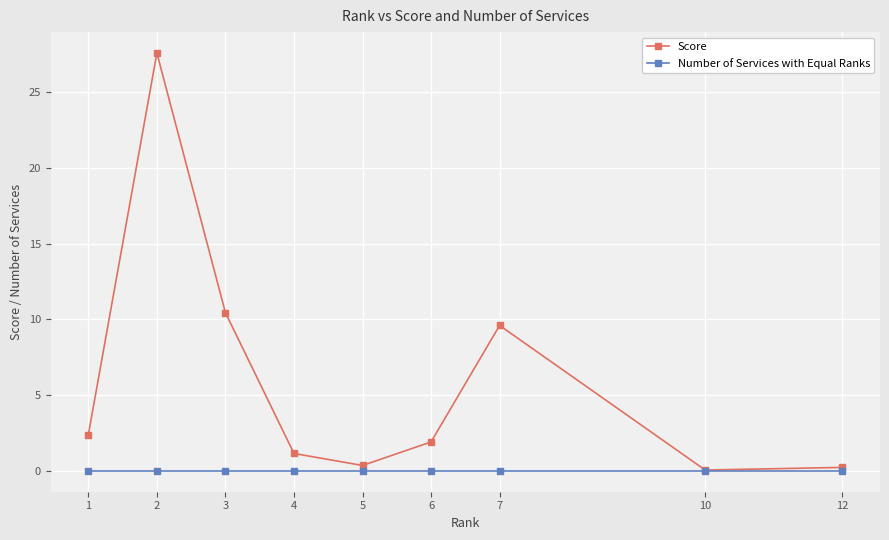

List the series in order of their peak value, highest first.

Score, Number of Services with Equal Ranks